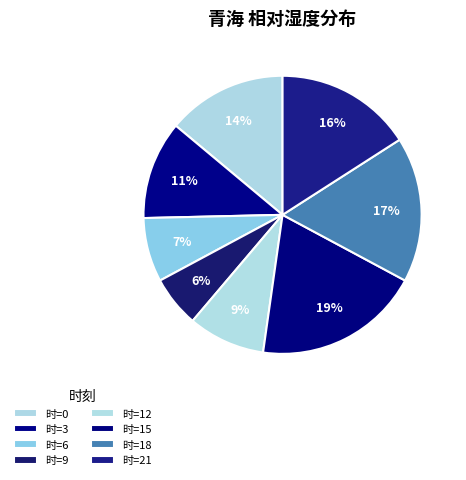

Rank the categories by value from highest to lowest.

时=15, 时=18, 时=21, 时=0, 时=3, 时=12, 时=6, 时=9